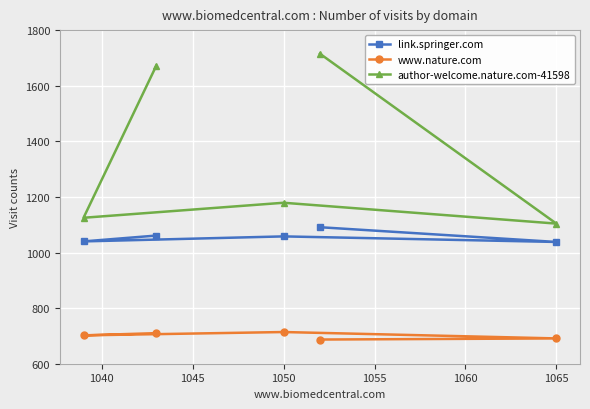

What is the maximum value for link.springer.com?

1091